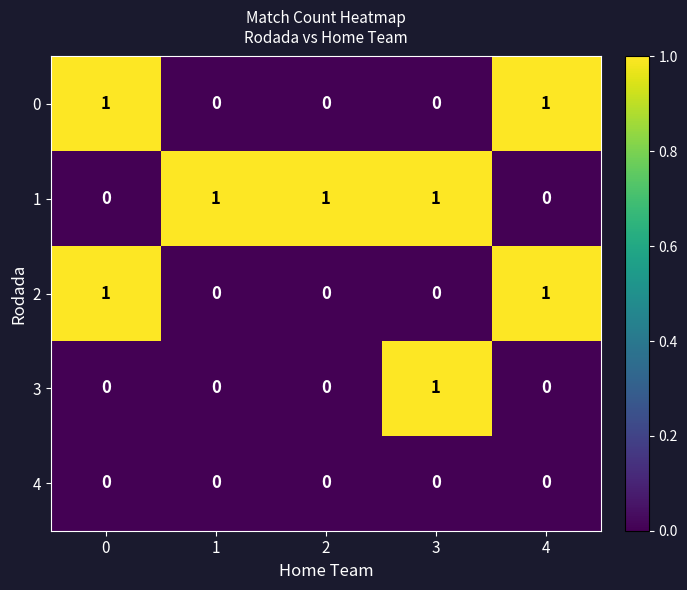

Reading right to left, extract all data points from this chart.

0: 4=1	3=0	2=0	1=0	0=1
1: 4=0	3=1	2=1	1=1	0=0
2: 4=1	3=0	2=0	1=0	0=1
3: 4=0	3=1	2=0	1=0	0=0
4: 4=0	3=0	2=0	1=0	0=0